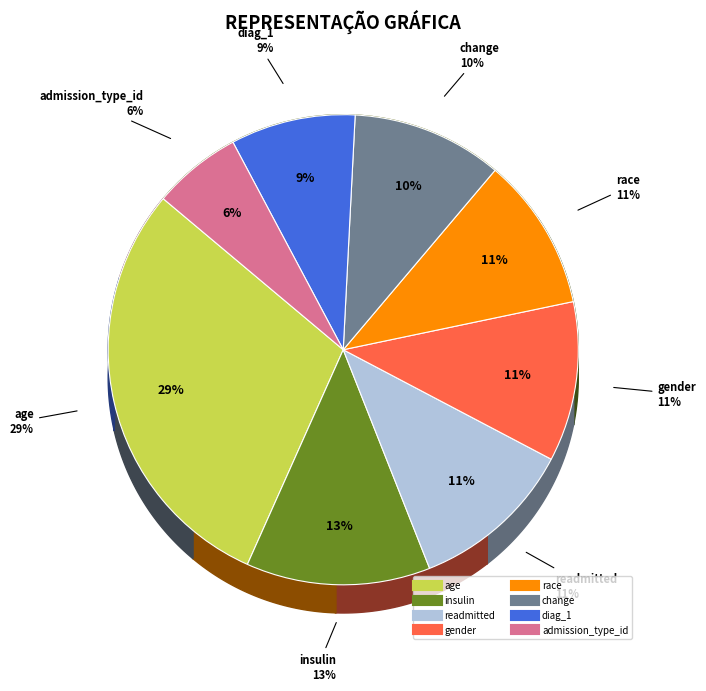

Count the number of slices in the pie.

8